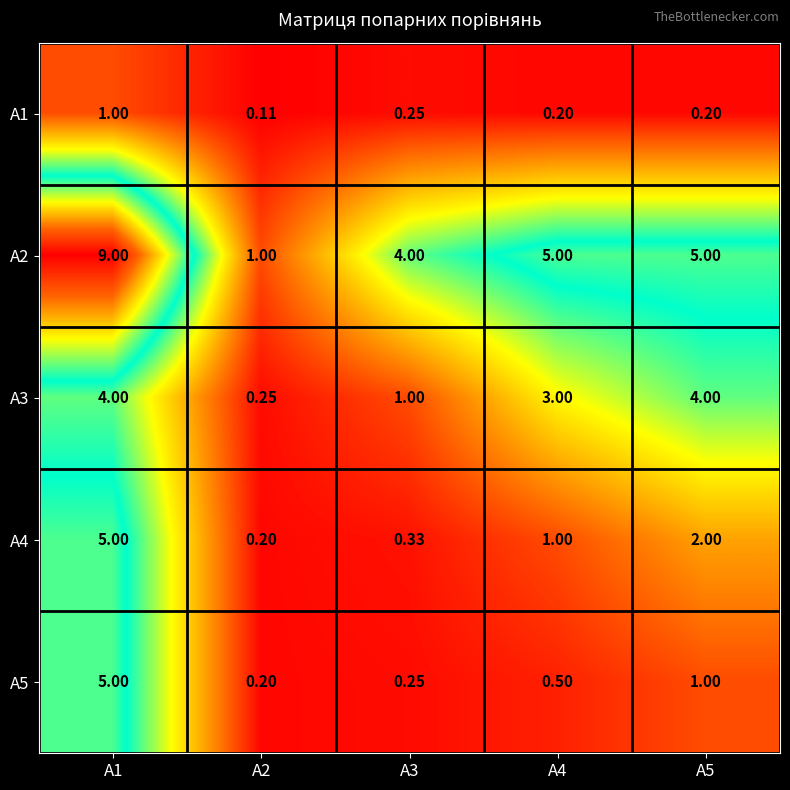

How many categories are shown in the chart?

5